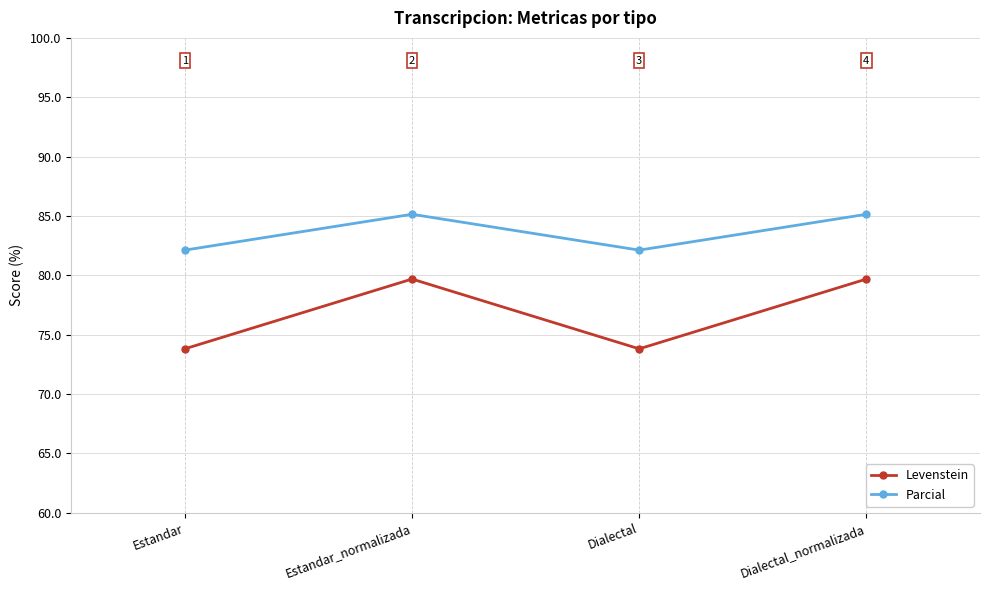

What is the difference between the maximum and minimum values in the Levenstein series?

5.9